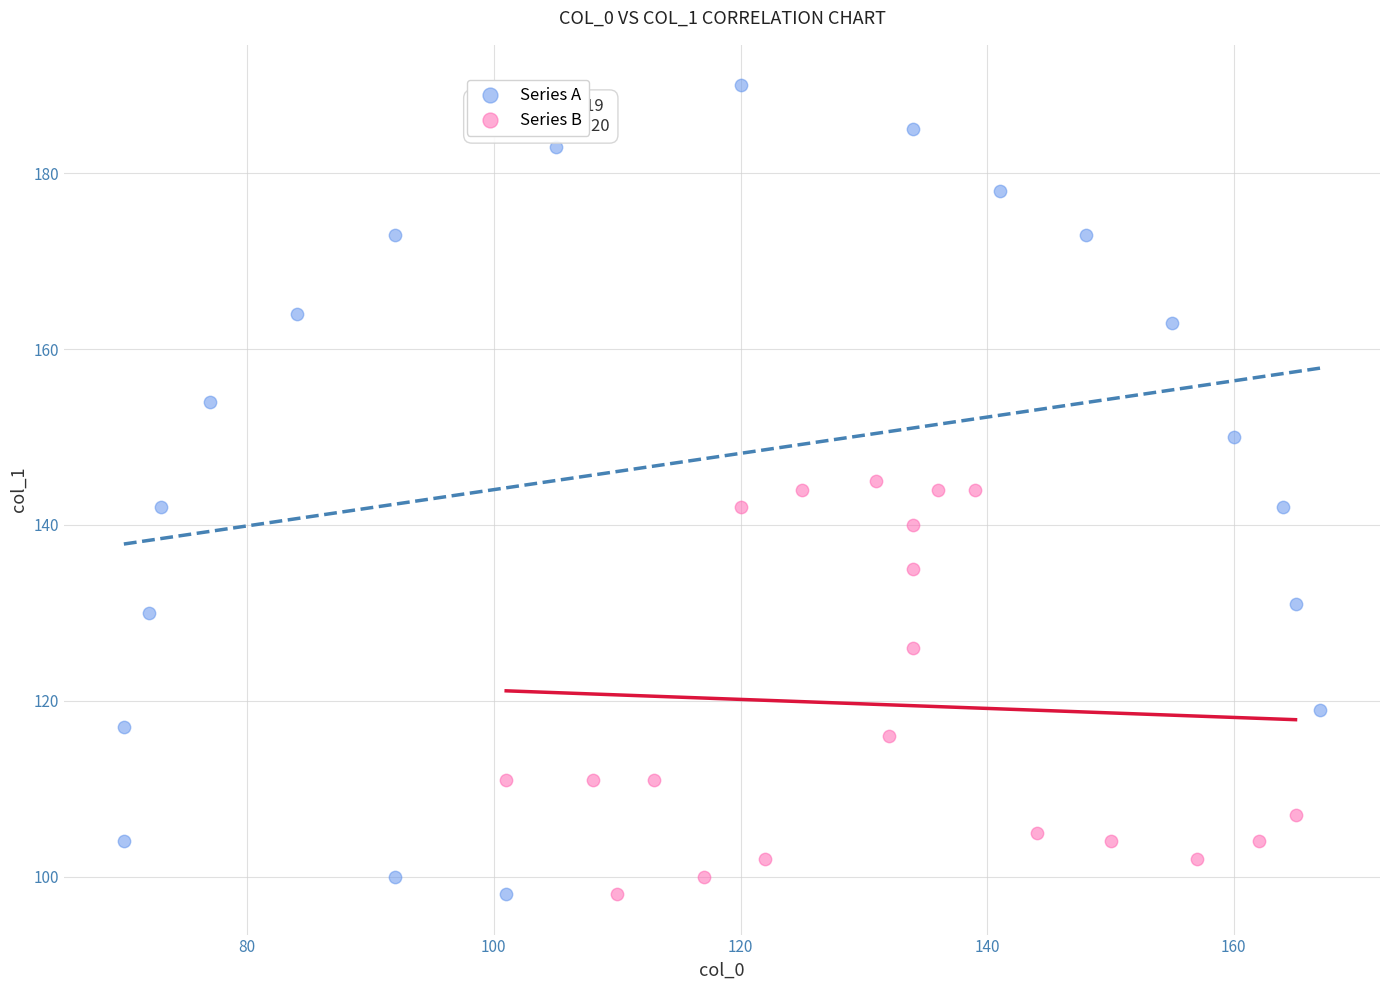

Which series contains the highest Y value?

Series A